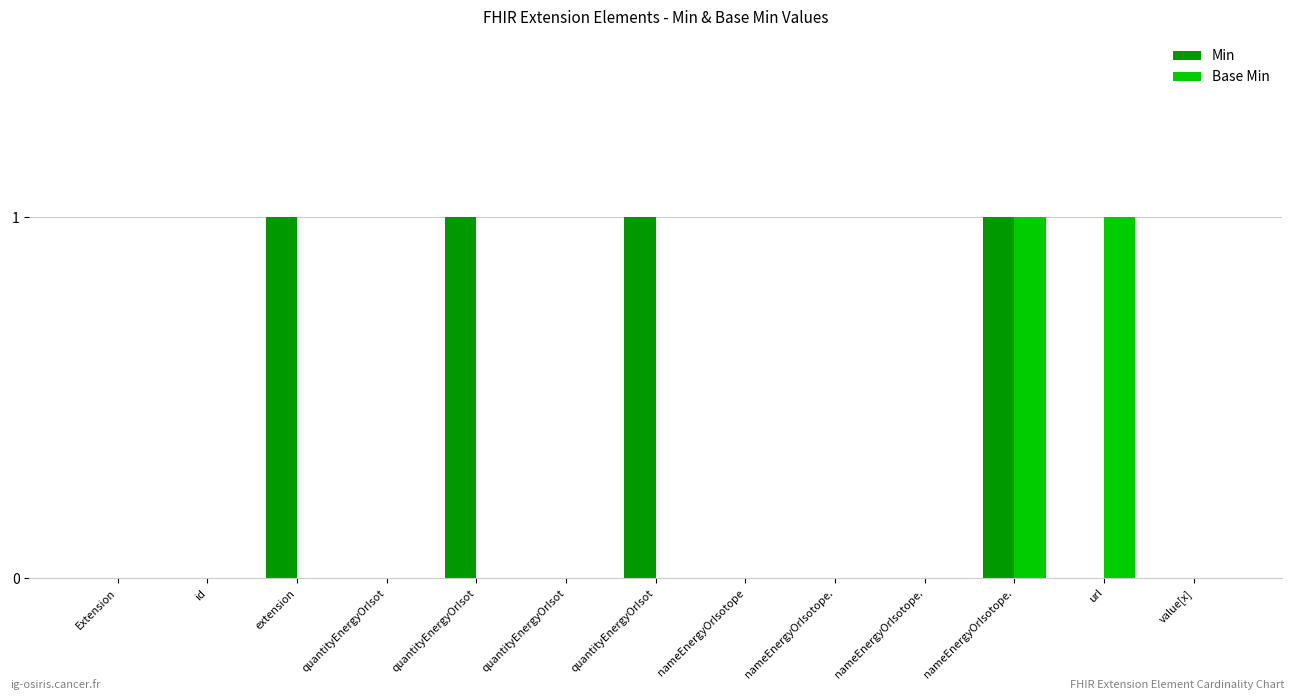

What are all the series names shown in the legend?

Min, Base Min